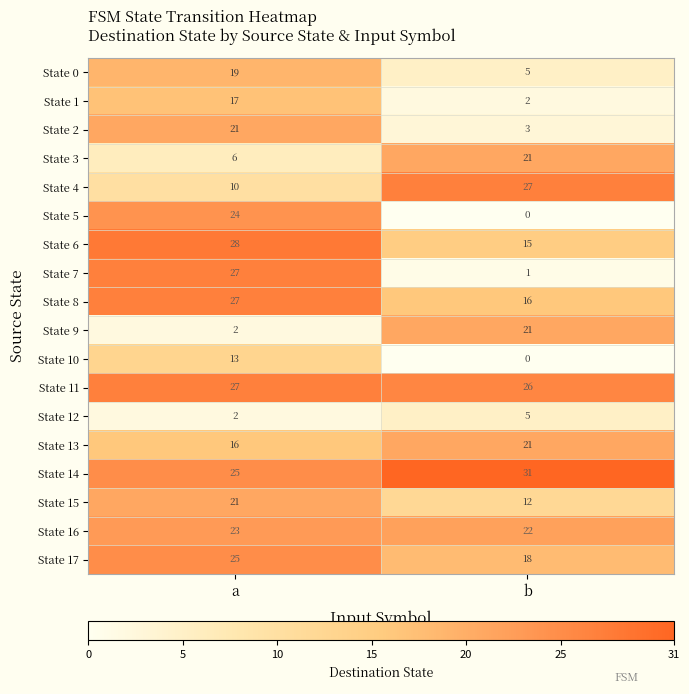

Which series has the largest total across all categories?

State 14